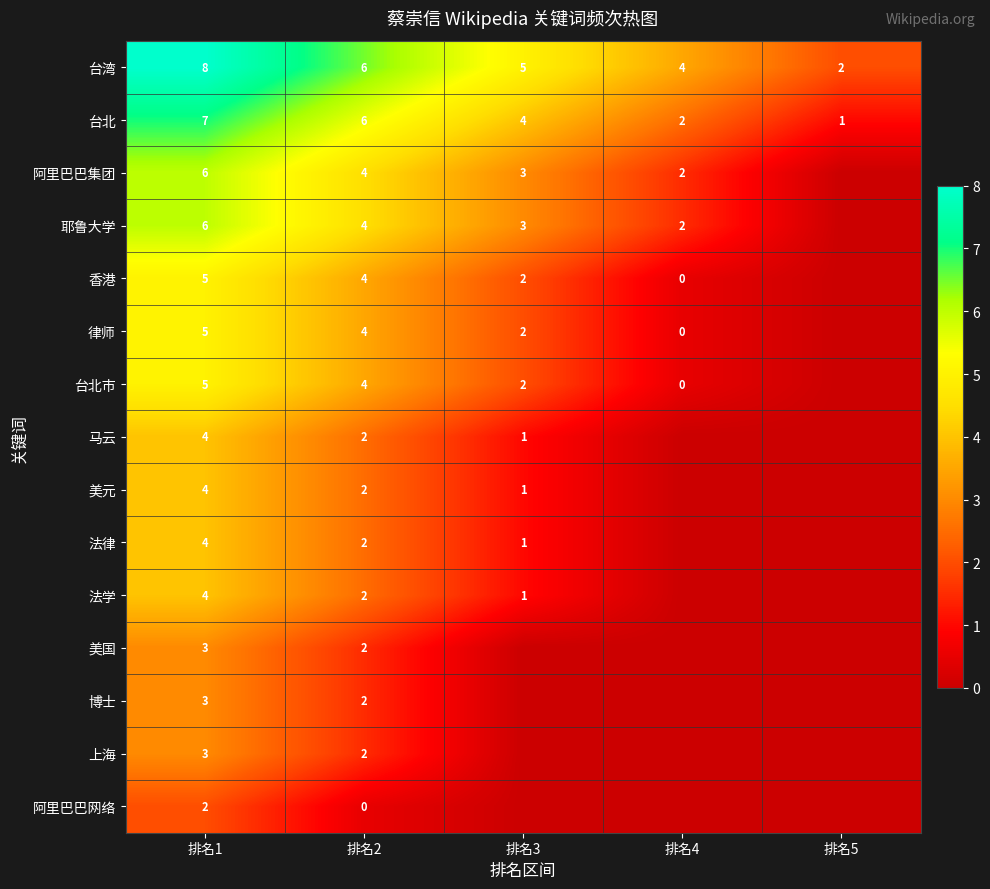

How many distinct data groups are displayed?

15